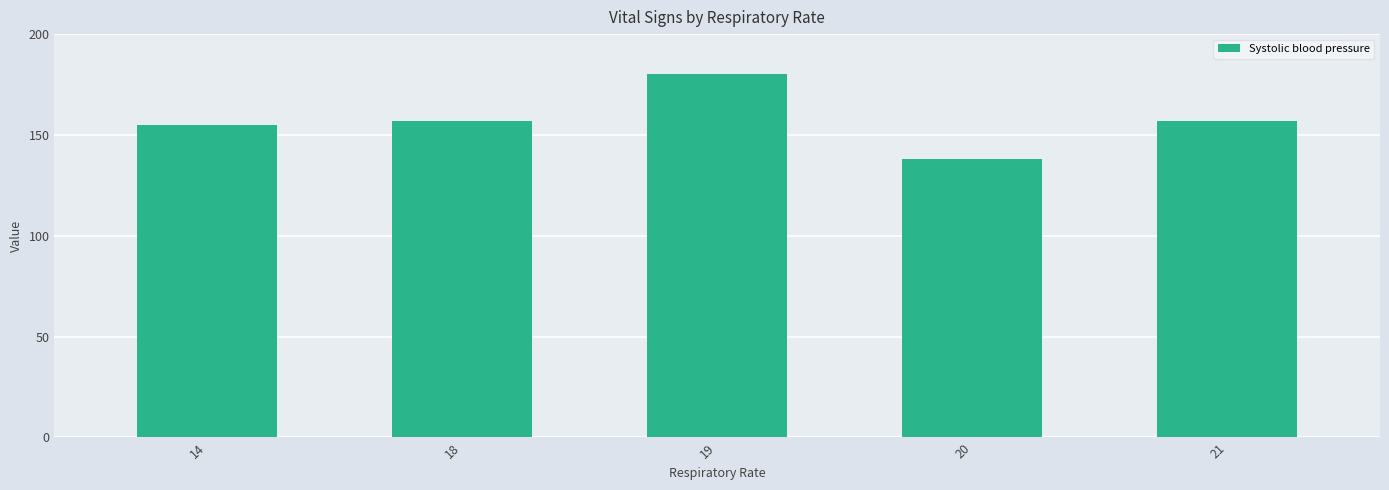

What is the change in value from 18 to 19?

+23